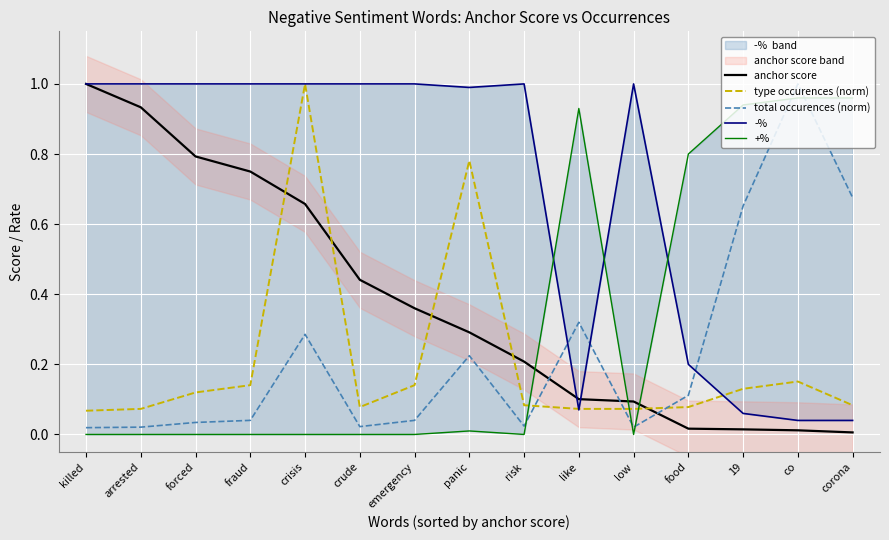

Where do +% and type occurences (norm) first cross each other?

risk and like